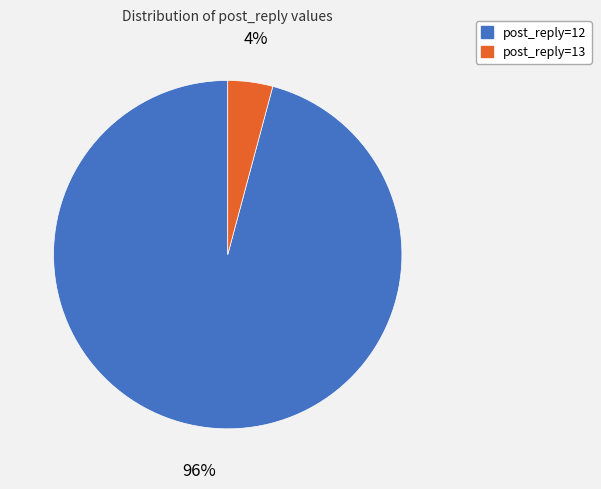

Which category has the smallest portion of the pie?

post_reply=13